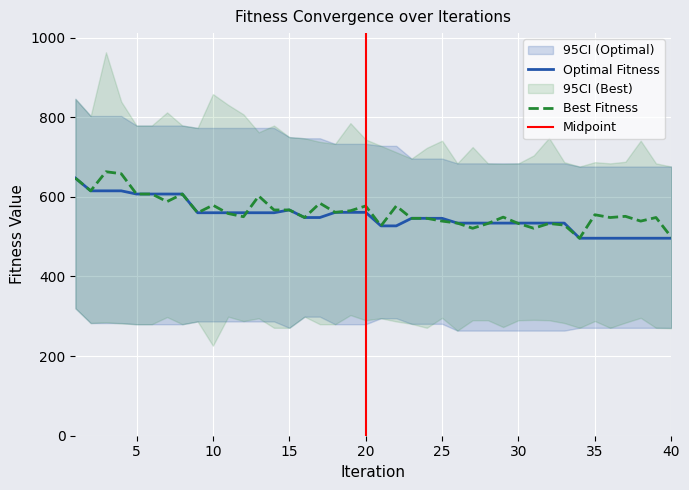

What is the value of the Best Fitness point at the 8th from the left?

607